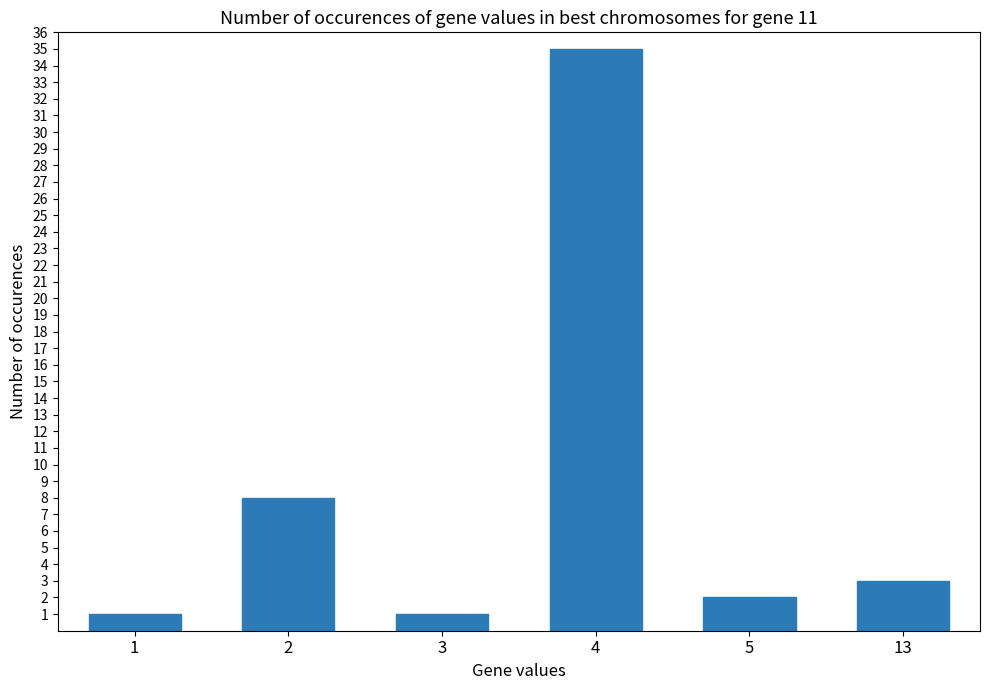

What is the value of the 2nd bar from the left?

8